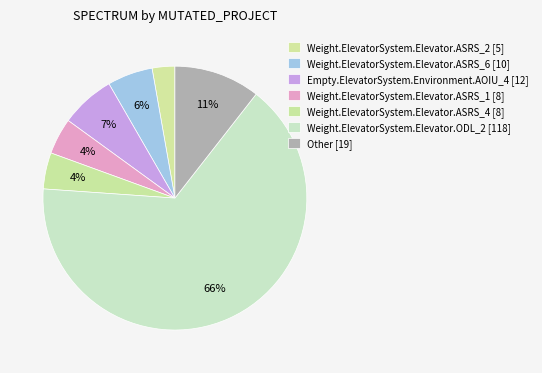

The Weight.ElevatorSystem.Elevator.ASRS_1 [8] slice represents 4% of the pie. True or false?

True